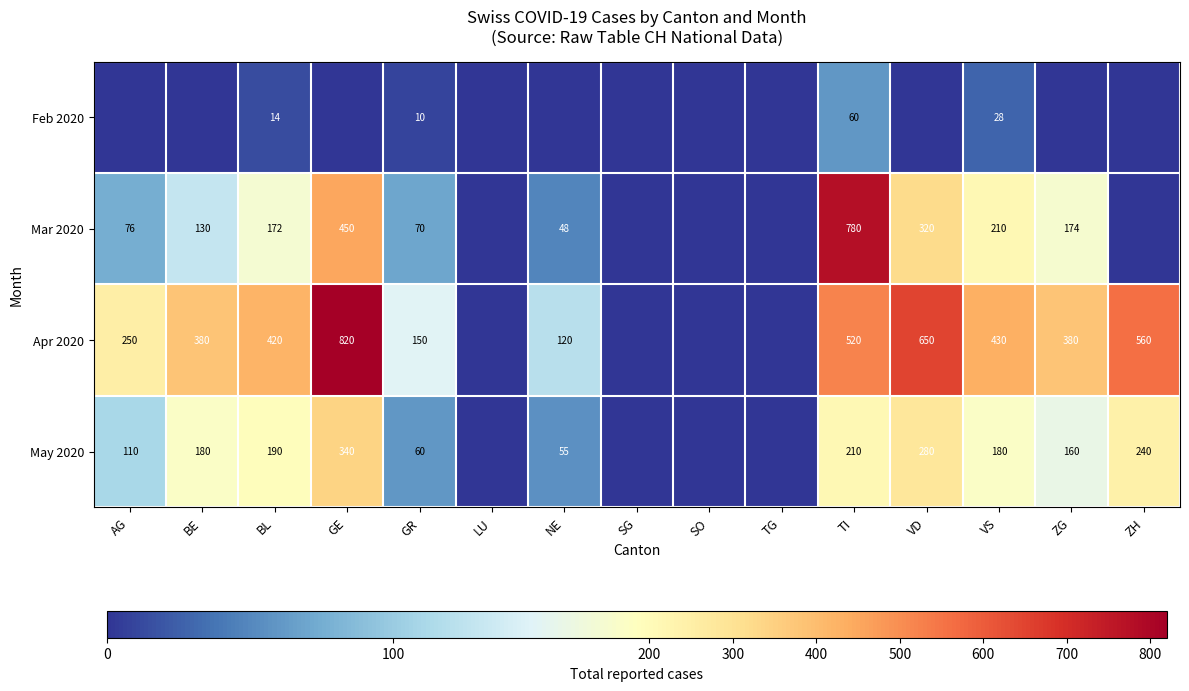

The May 2020 series shows 37 at VS. True or false?

False